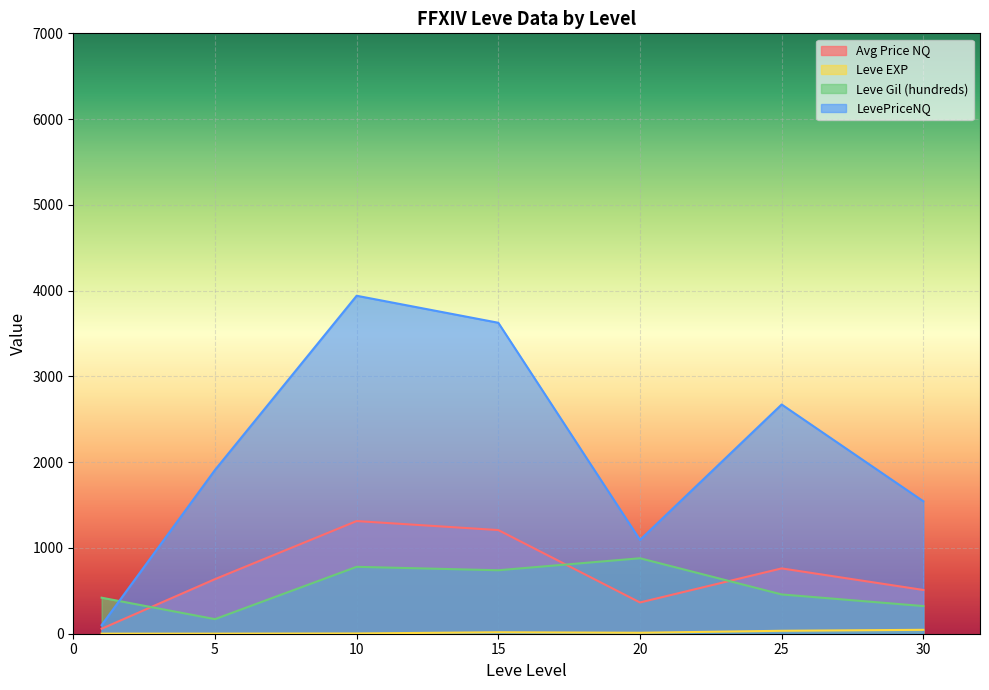

Rank the series by their maximum value, from highest to lowest.

LevePriceNQ, Avg Price NQ, Leve Gil (hundreds), Leve EXP